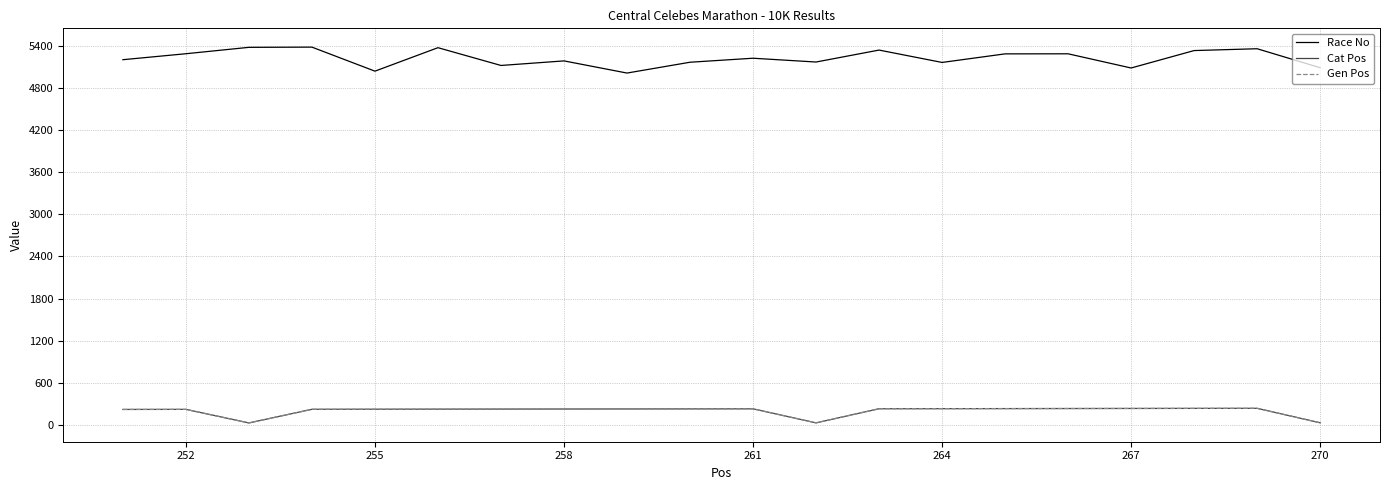

True or false: Cat Pos and Race No intersect in this chart.

False